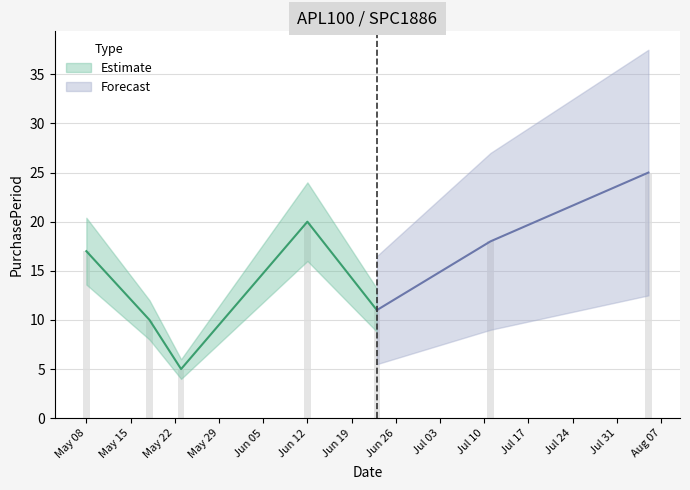

How many values are below 17?

3